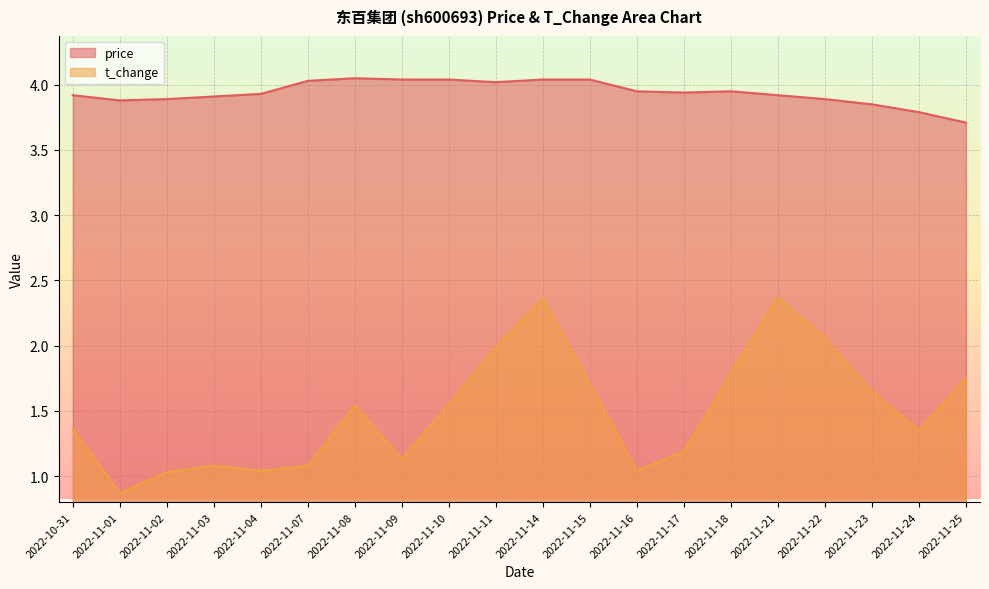

Reading left to right, transcribe all the data shown in this chart.

price: 2022-10-31=3.9	2022-11-01=3.9	2022-11-02=3.9	2022-11-03=3.9	2022-11-04=3.9	2022-11-07=4.0	2022-11-08=4.0	2022-11-09=4.0	2022-11-10=4.0	2022-11-11=4.0	2022-11-14=4.0	2022-11-15=4.0	2022-11-16=4.0	2022-11-17=3.9	2022-11-18=4.0	2022-11-21=3.9	2022-11-22=3.9	2022-11-23=3.9	2022-11-24=3.8	2022-11-25=3.7
t_change: 2022-10-31=1.4	2022-11-01=0.9	2022-11-02=1.0	2022-11-03=1.1	2022-11-04=1.0	2022-11-07=1.1	2022-11-08=1.5	2022-11-09=1.1	2022-11-10=1.6	2022-11-11=2.0	2022-11-14=2.4	2022-11-15=1.7	2022-11-16=1.0	2022-11-17=1.2	2022-11-18=1.8	2022-11-21=2.4	2022-11-22=2.1	2022-11-23=1.6	2022-11-24=1.4	2022-11-25=1.8